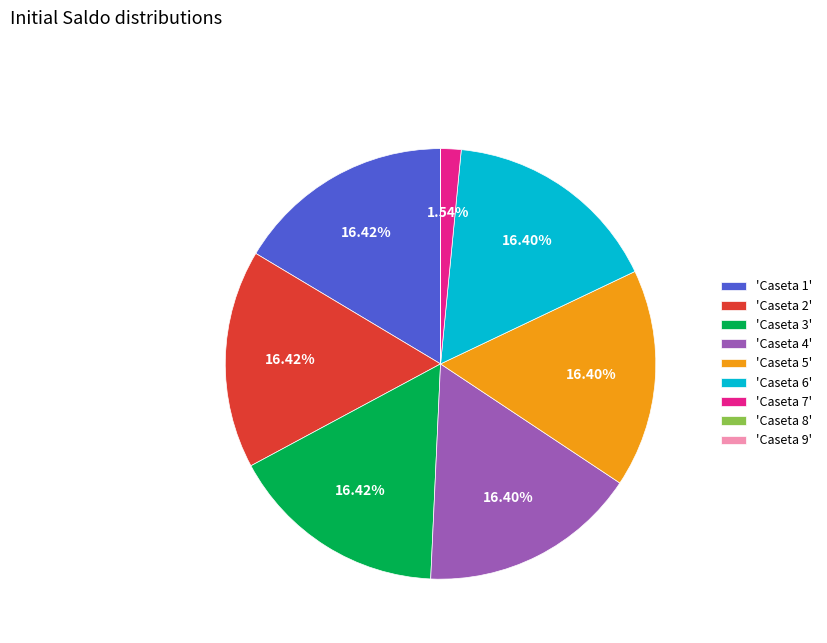

Combined, do 'Caseta 2' and 'Caseta 4' account for over 50%?

No